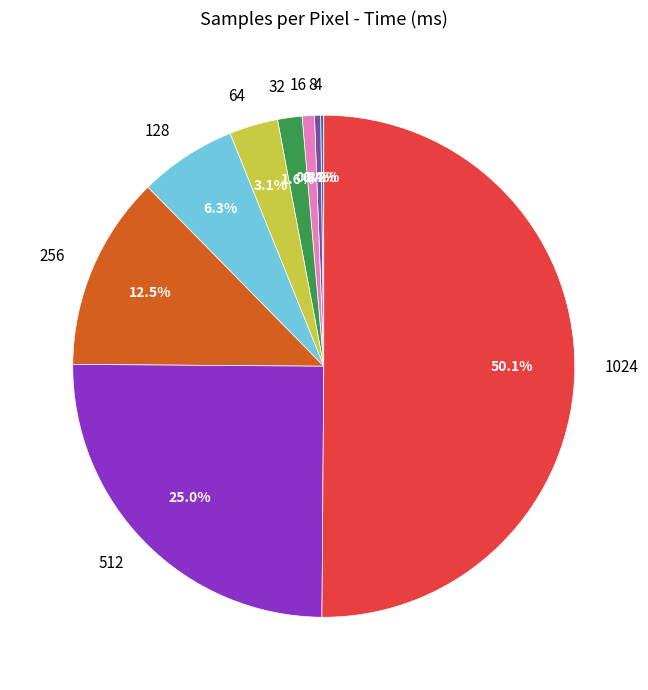

What percentage is NOT represented by 16?

99.2%